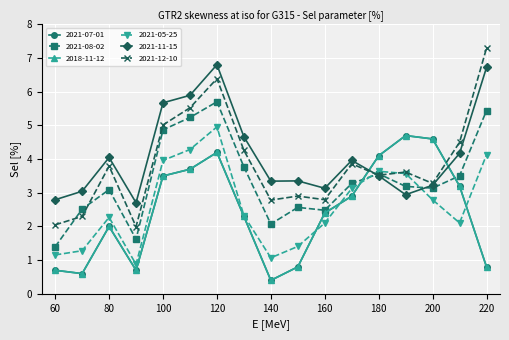

What is the maximum value for 2018-11-12?

4.7